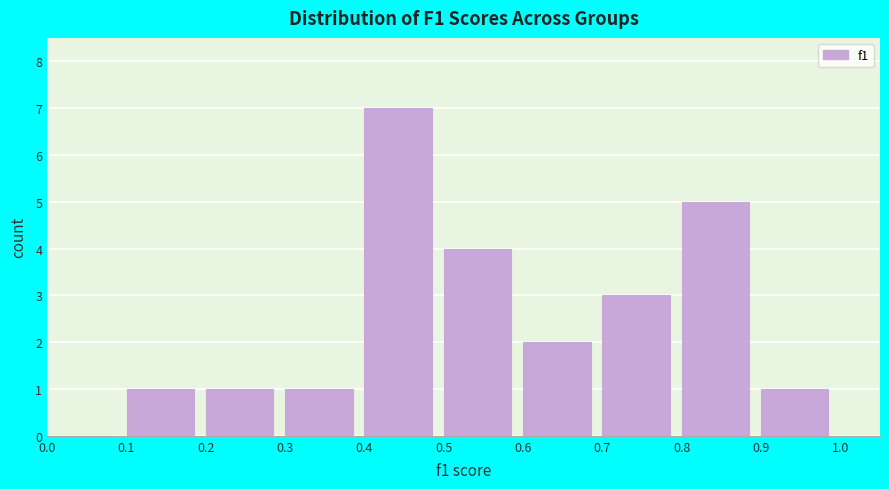

Over which range of the x-axis is the bar tallest?

0.4 to 0.5